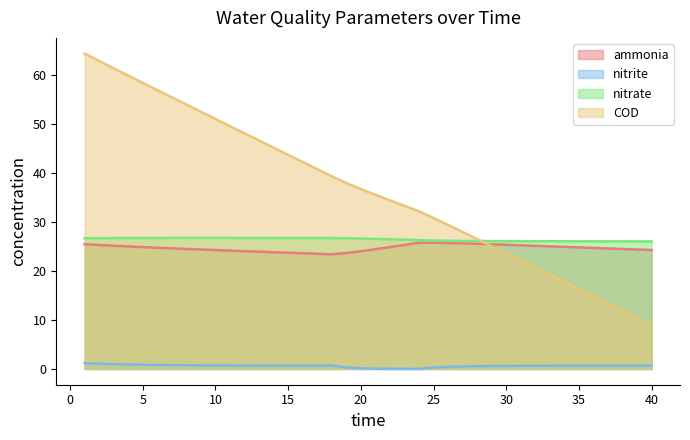

Reading right to left, what are all the values shown in this chart?

ammonia: 24.3	24.4	24.5	24.6	24.7	24.8	25.0	25.1	25.2	25.3	25.4	25.5	25.6	25.7	25.7	25.8	25.8	25.3	24.9	24.5	24.1	23.7	23.4	23.5	23.6	23.7	23.9	24.0	24.1	24.2	24.3	24.4	24.5	24.6	24.8	24.9	25.0	25.2	25.3	25.5
nitrite: 0.7	0.7	0.7	0.7	0.7	0.7	0.7	0.7	0.7	0.6	0.6	0.6	0.6	0.5	0.4	0.3	0.0	0.0	0.0	0.0	0.1	0.3	0.7	0.7	0.7	0.7	0.7	0.7	0.7	0.7	0.7	0.7	0.8	0.8	0.8	0.9	0.9	1.0	1.1	1.2
nitrate: 26.1	26.1	26.1	26.1	26.1	26.1	26.1	26.1	26.1	26.1	26.1	26.1	26.2	26.2	26.2	26.2	26.3	26.4	26.5	26.6	26.7	26.7	26.8	26.8	26.8	26.8	26.8	26.8	26.8	26.8	26.8	26.8	26.8	26.8	26.8	26.8	26.8	26.8	26.7	26.7
COD: 9.0	10.5	12.0	13.4	14.9	16.3	17.8	19.3	20.7	22.2	23.6	25.1	26.6	28.0	29.4	30.8	32.2	33.3	34.5	35.6	36.8	38.0	39.4	40.8	42.3	43.8	45.2	46.7	48.2	49.6	51.1	52.6	54.0	55.5	57.0	58.5	59.9	61.4	62.9	64.4